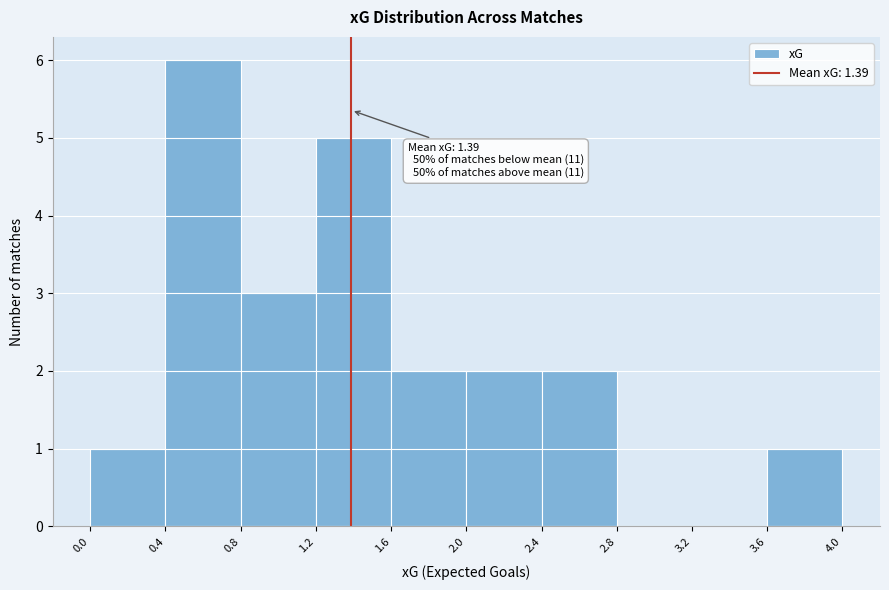

Which range on the x-axis has the tallest bar?

0.4 to 0.8